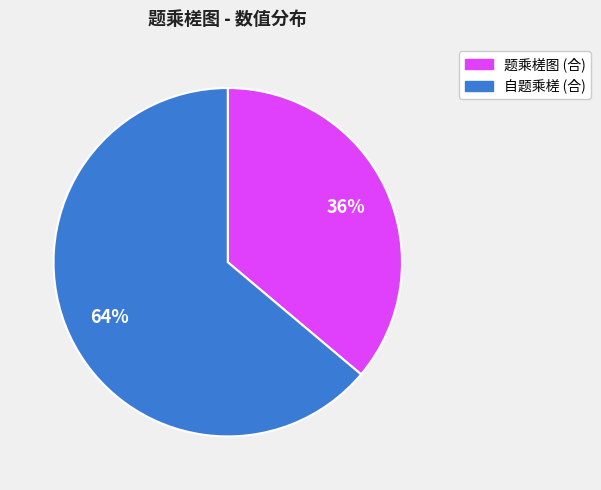

To the nearest percent, what is the average slice percentage?

50%